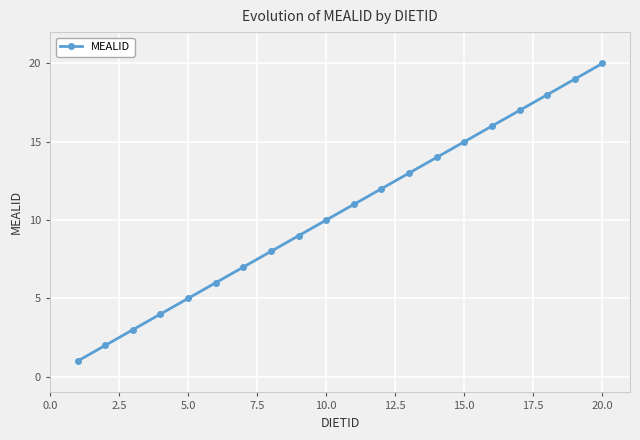

True or false: the data has more than 2 interior local peaks.

False